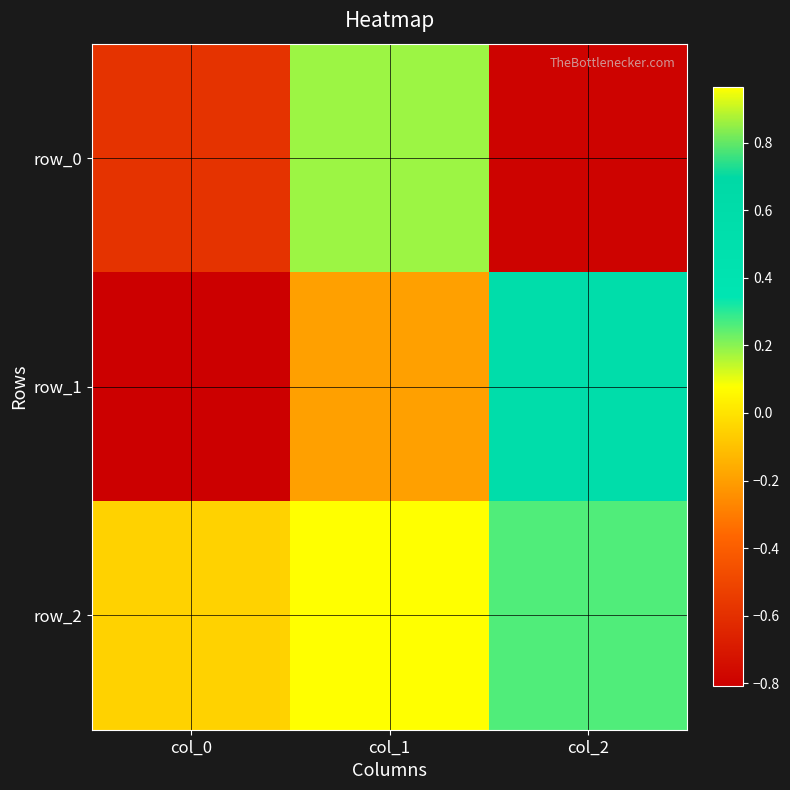

Is the value of row_0 at col_0 greater than the value of row_1 at col_2?

No